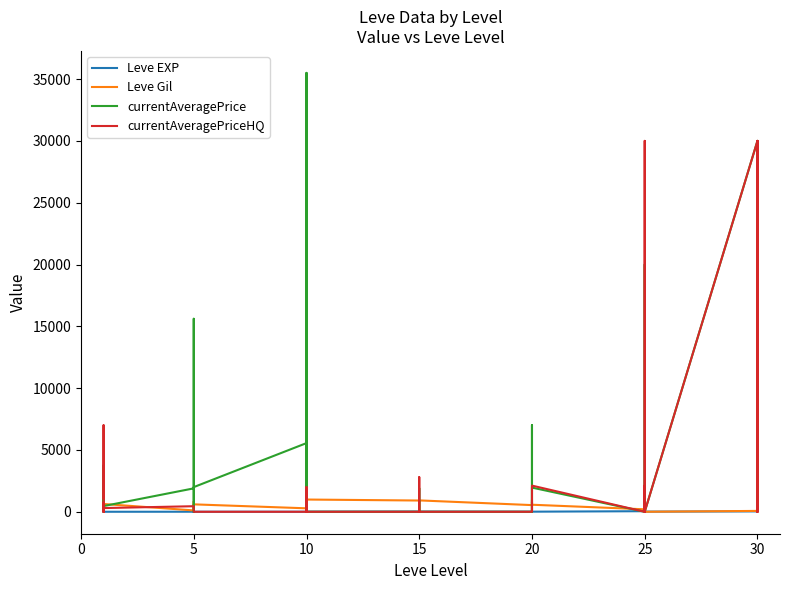

What is the maximum value shown in the chart?

35500